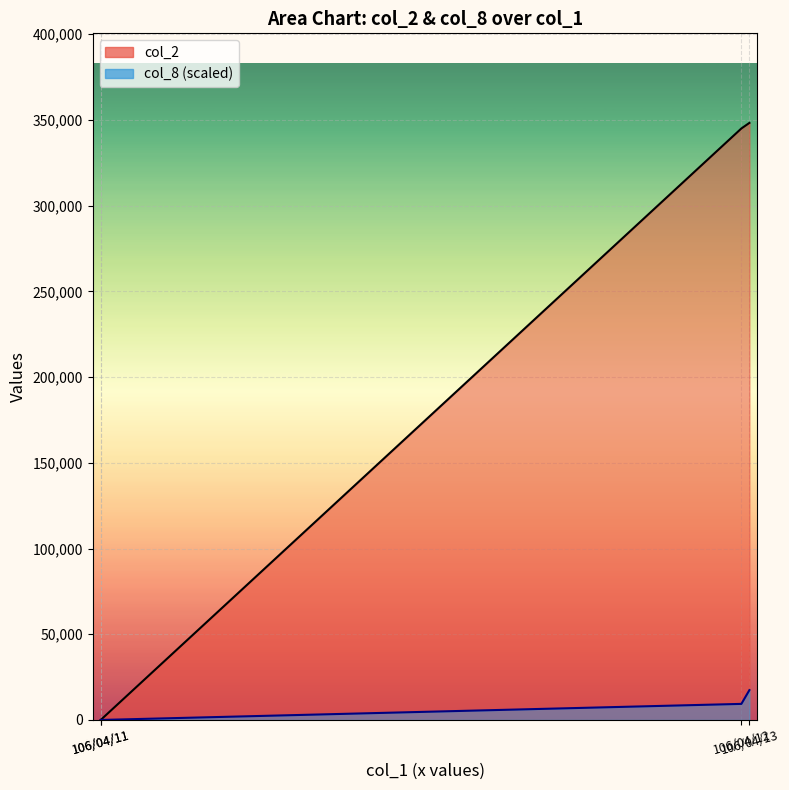

List the series in order of their overall mean, lowest first.

col_8, col_2